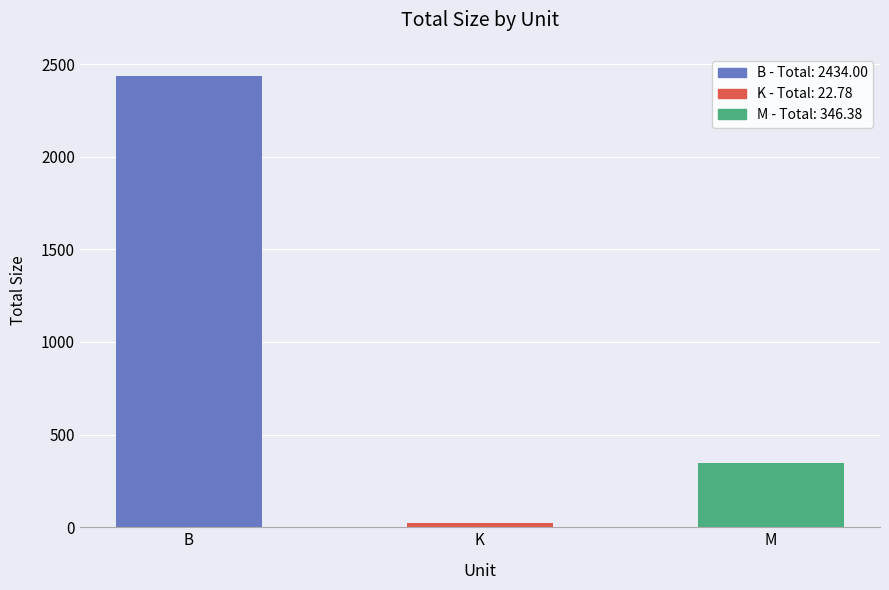

The value at K is 7.9. True or false?

False